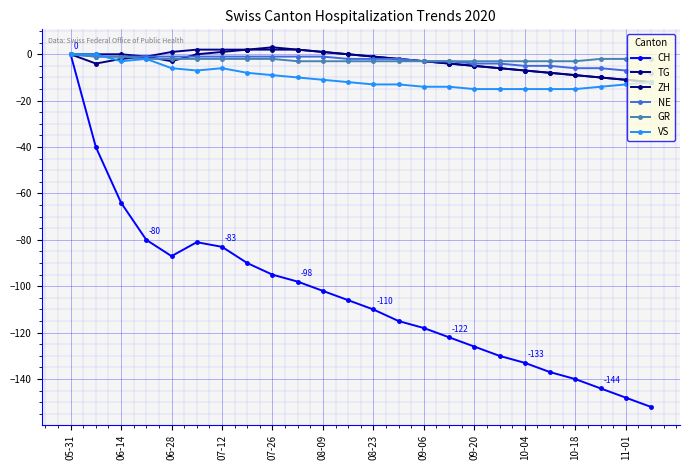

Reading left to right, what are all the values shown in this chart?

CH: 0	-40	-64	-80	-87	-81	-83	-90	-95	-98	-102	-106	-110	-115	-118	-122	-126	-130	-133	-137	-140	-144	-148	-152
TG: 0	0	0	-1	1	2	2	2	2	2	1	0	-1	-2	-3	-4	-5	-6	-7	-8	-9	-10	-11	-12
ZH: 0	-4	-2	-1	-3	0	1	2	3	2	1	0	-1	-2	-3	-4	-5	-6	-7	-8	-9	-10	-11	-12
NE: 0	-1	-1	-1	-1	-1	-1	-1	-1	-1	-1	-2	-2	-2	-3	-3	-4	-4	-5	-5	-6	-6	-7	-8
GR: 0	-1	-1	-2	-2	-2	-2	-2	-2	-3	-3	-3	-3	-3	-3	-3	-3	-3	-3	-3	-3	-2	-2	-2
VS: 0	0	-3	-2	-6	-7	-6	-8	-9	-10	-11	-12	-13	-13	-14	-14	-15	-15	-15	-15	-15	-14	-13	-12